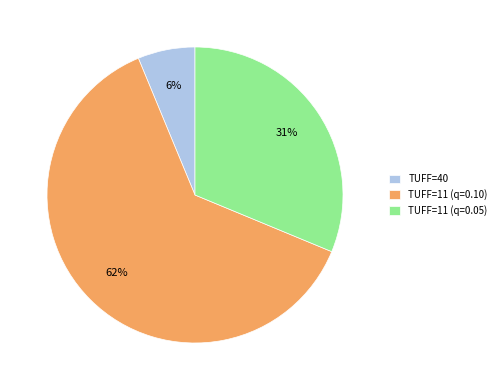

Rank the categories by value from highest to lowest.

TUFF=11 (q=0.10), TUFF=11 (q=0.05), TUFF=40